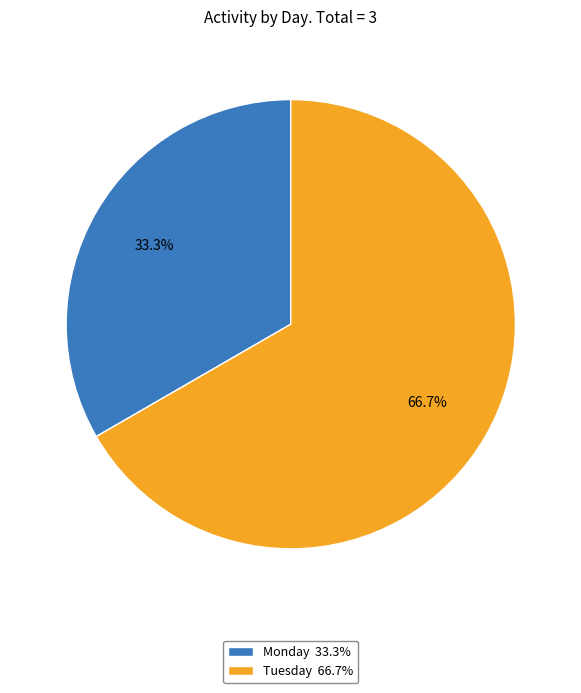

Approximately how many times larger is the value at Tuesday 66.7% compared to Monday 33.3%?

2.0